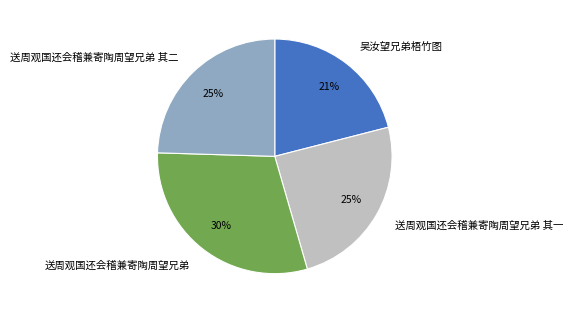

Count the number of slices in the pie.

4